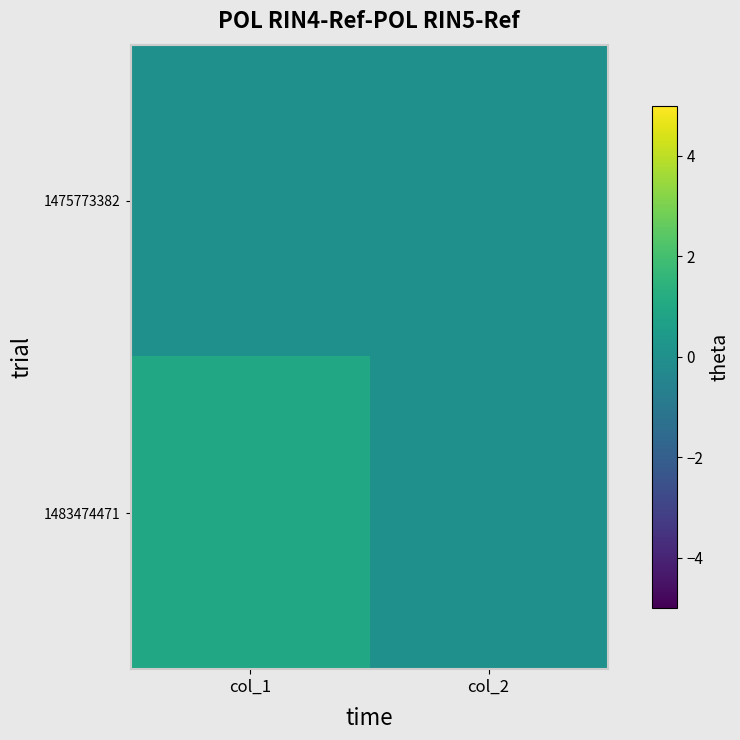

At which category does the chart reach its minimum across all series?

col_1